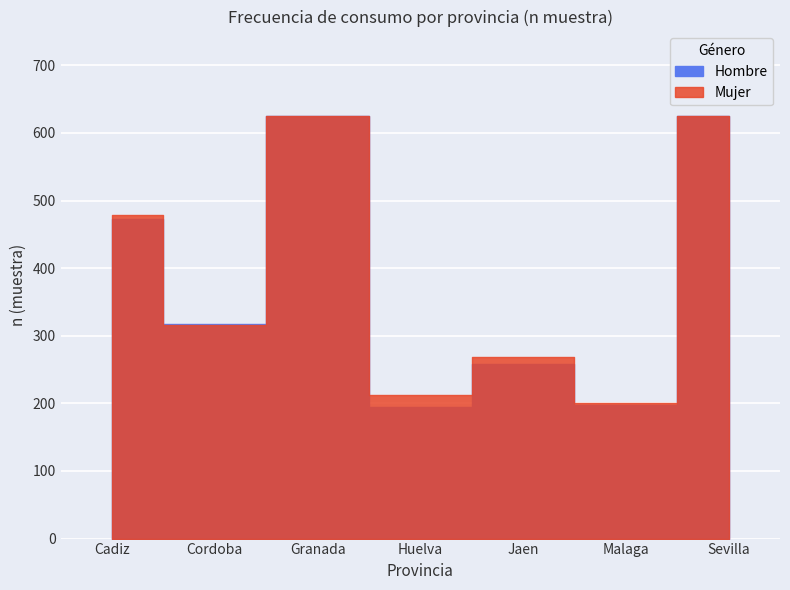

Where is Hombre (n) nearest to the value 410?

Cadiz